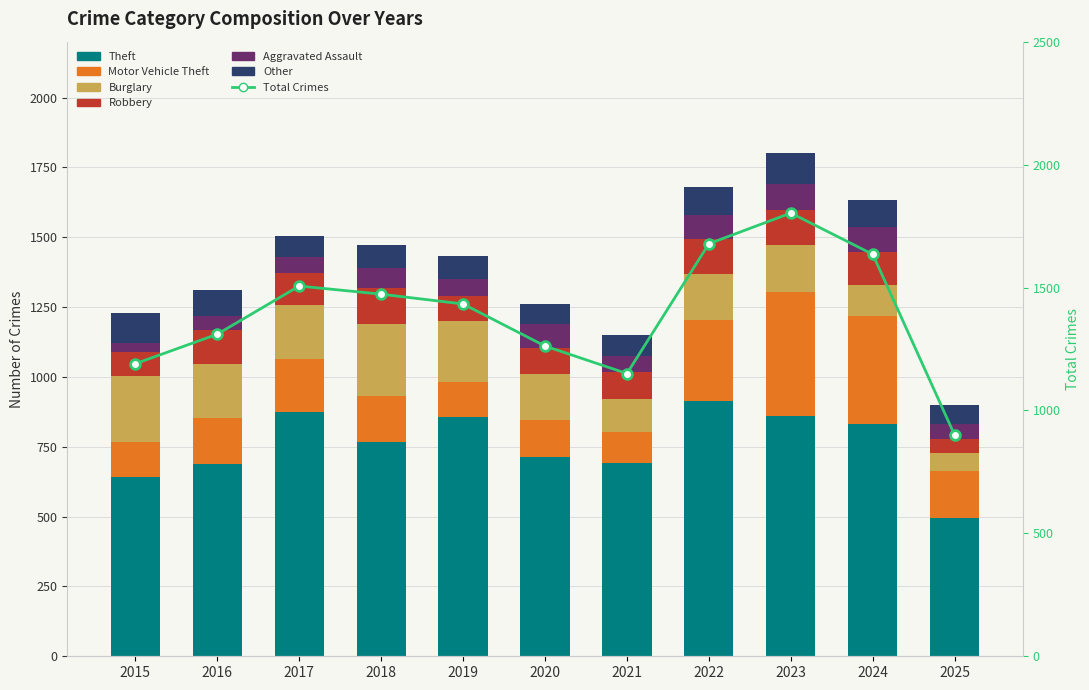

Which series changed the most between 2016 and 2024?

Motor Vehicle Theft